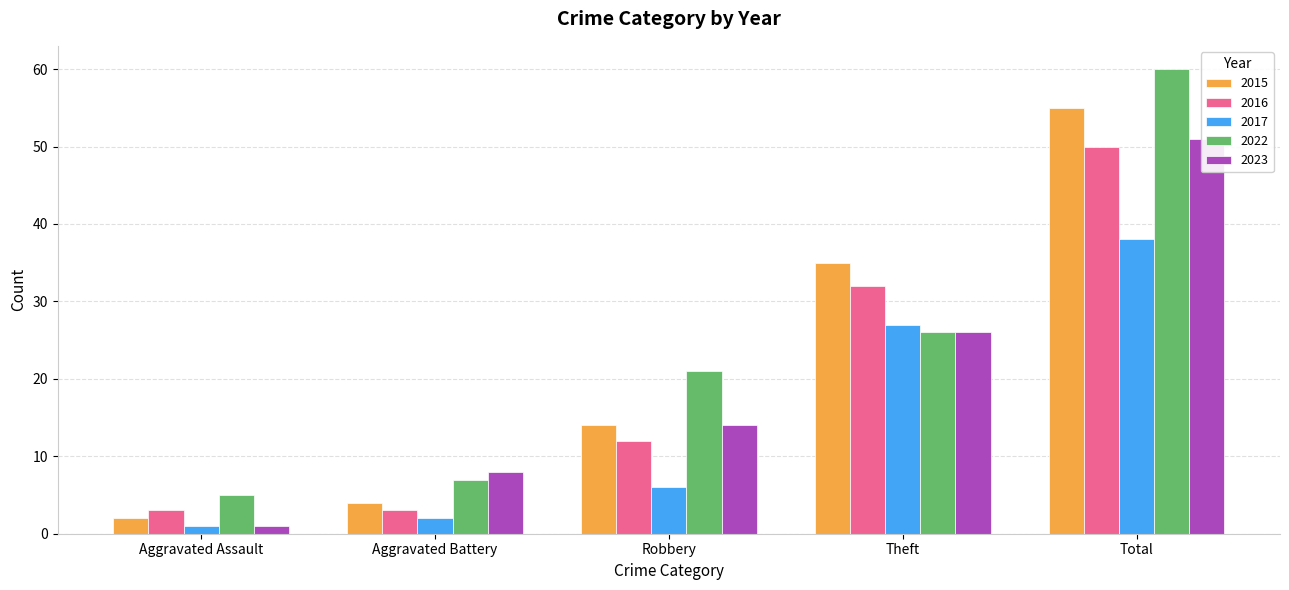

What is the difference between the maximum and minimum values in the 2023 series?

50